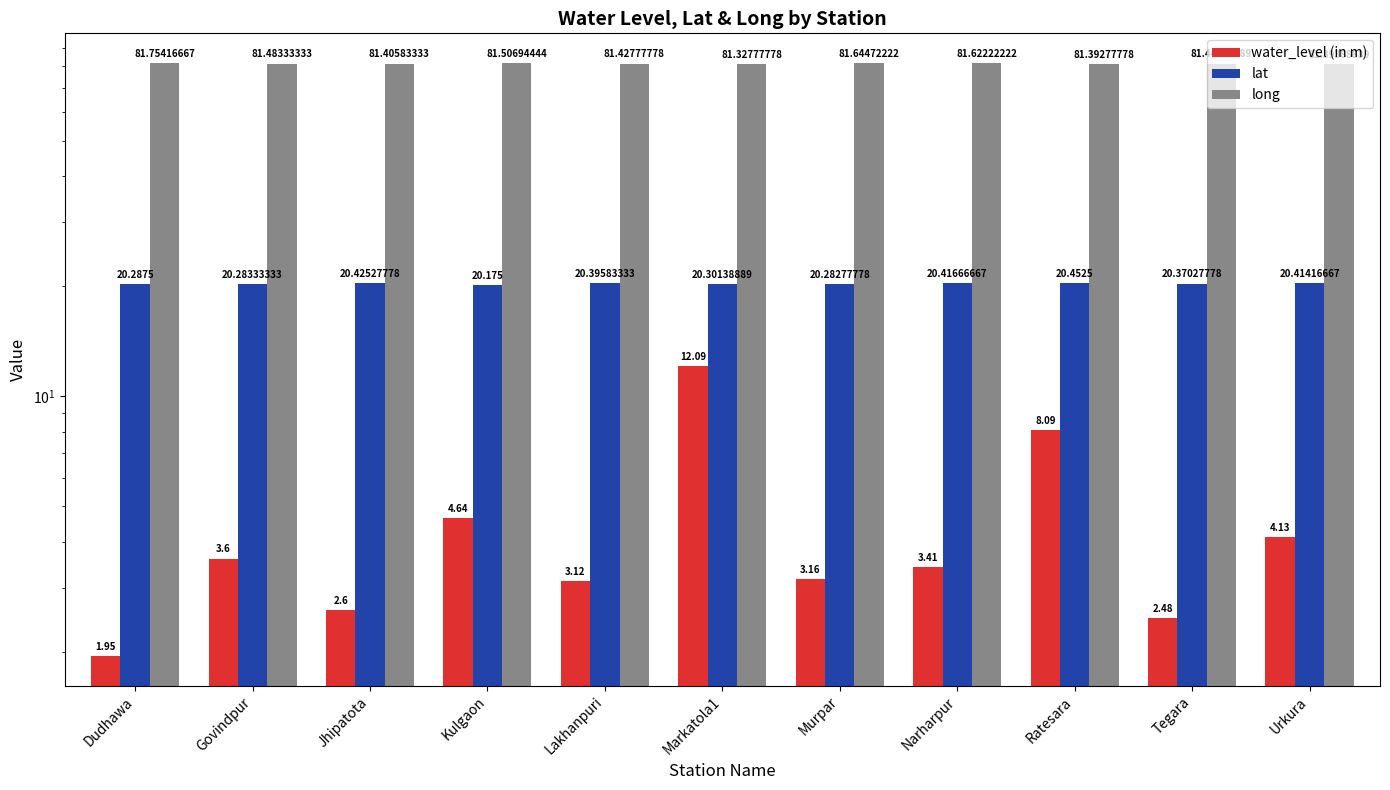

What is the sum of the lat values at Ratesara and Narharpur?

40.9